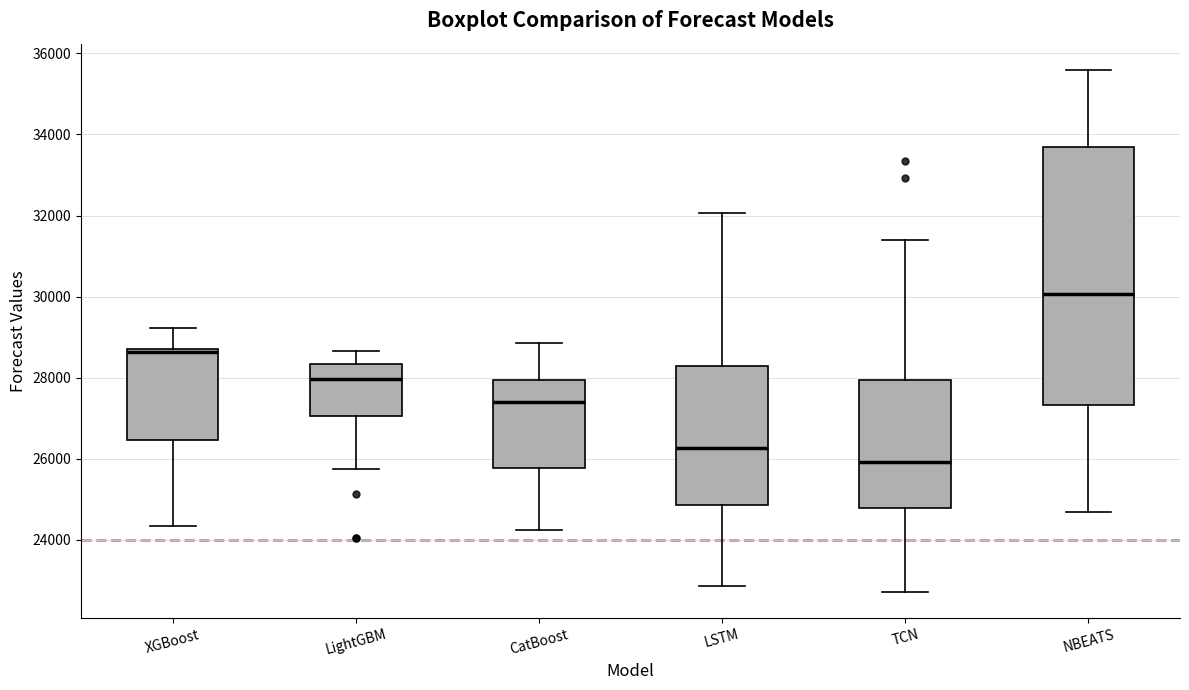

Where is the upper edge of the box for TCN on the y-axis? The values are not printed on the chart, so give them approximately, as read against the axis.

28000